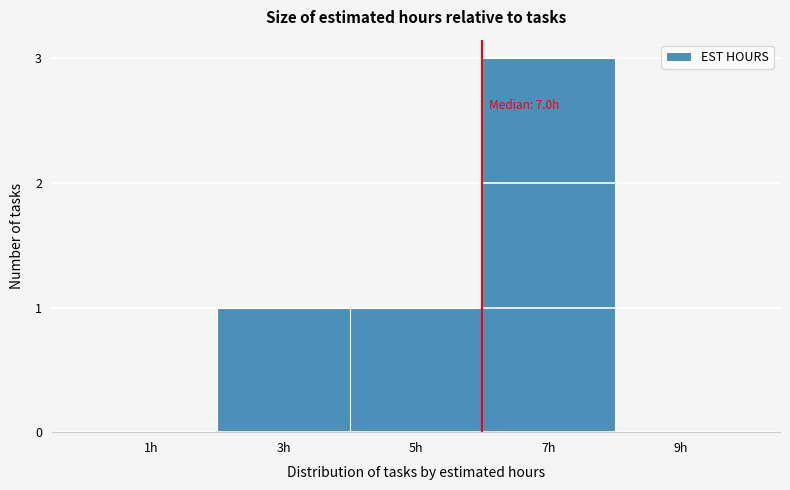

Reading left to right, list all the values displayed in this chart.

1h=0	3h=1	5h=1	7h=3	9h=0